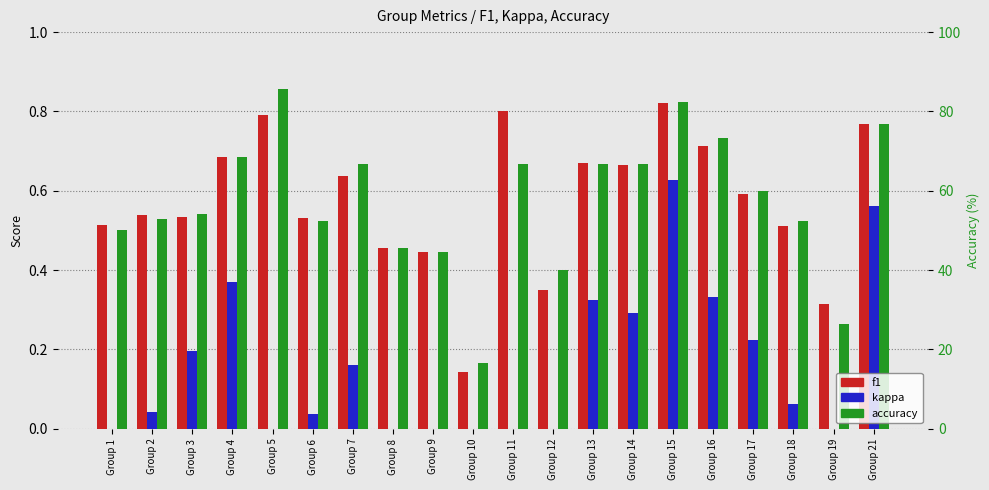

True or false: accuracy has a value of 0.3 at Group 17.

False